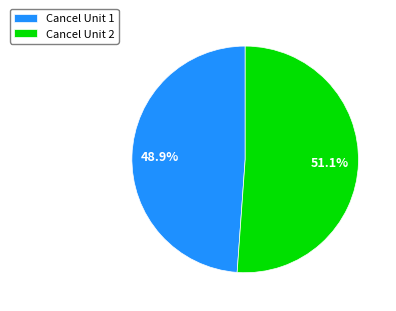

To the nearest percent, what is the difference between the Cancel Unit 1 and Cancel Unit 2 slice percentages?

2%